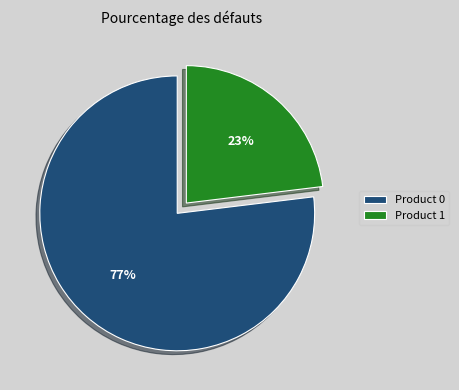

Is it true that Product 0 is 84% of the pie?

False